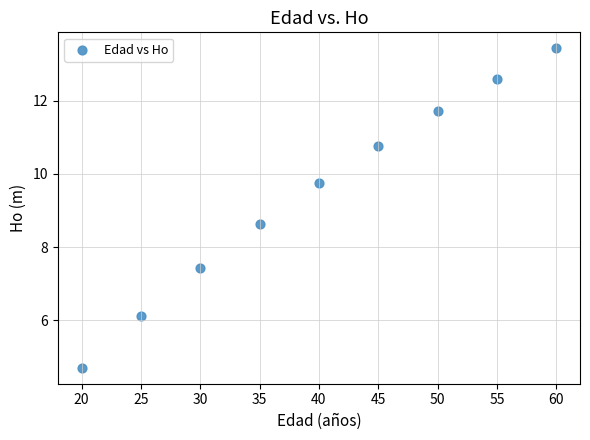

What is the average Y value?

9.5